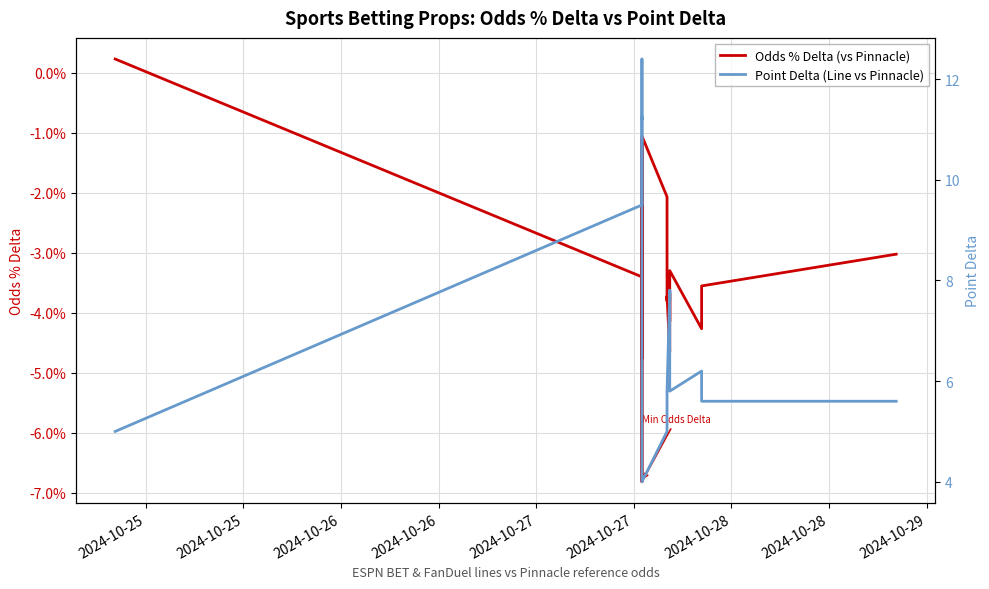

At which category is the sum across all series the highest?

2024-10-27